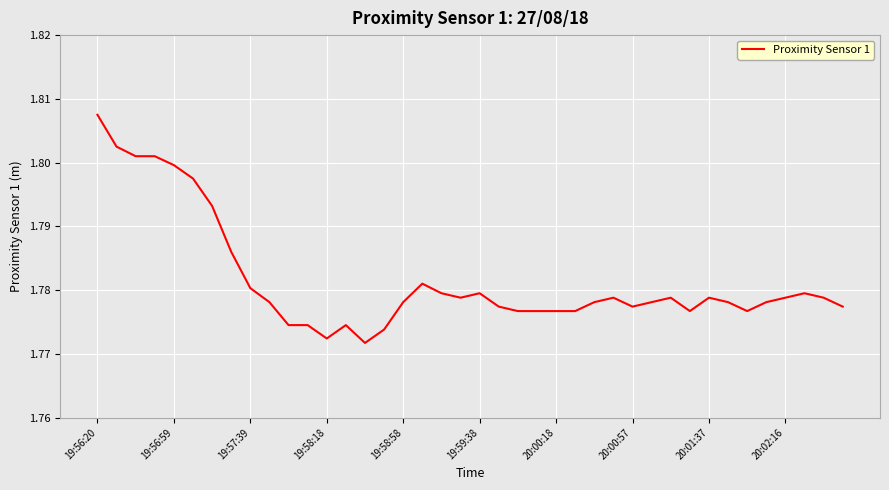

How many lines are shown in the chart?

1